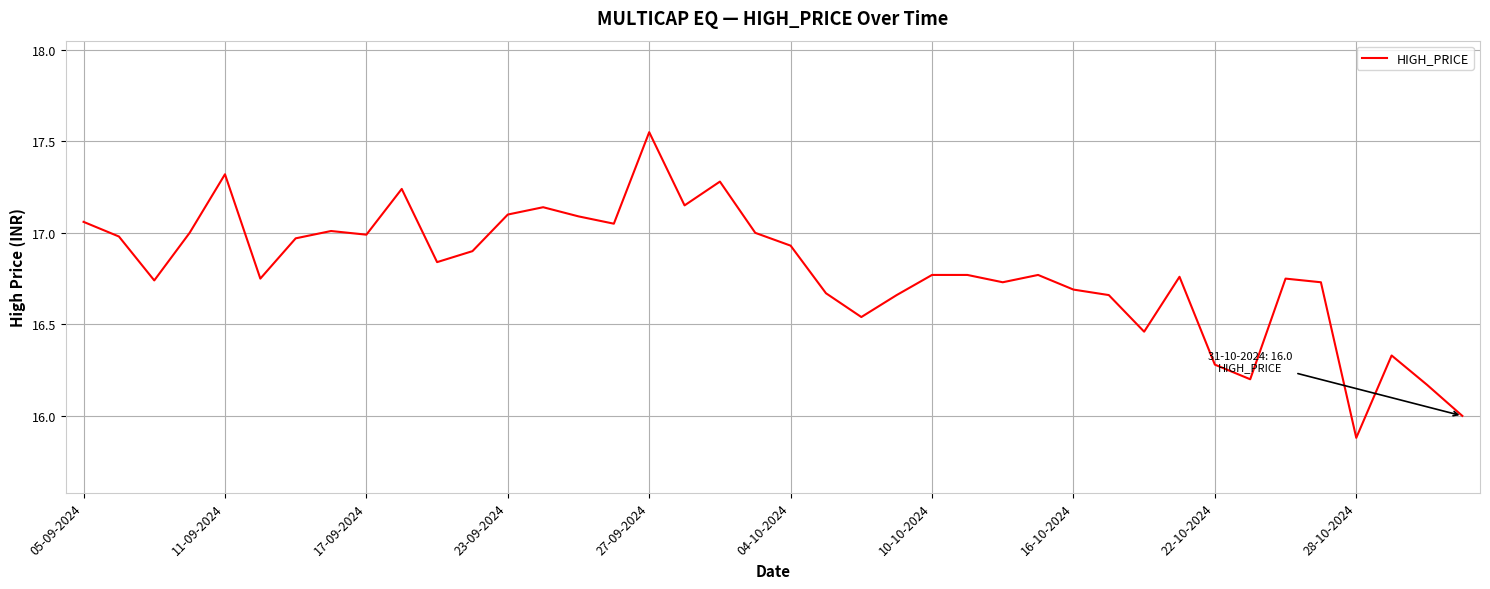

What is the difference between the maximum and minimum values?

1.7